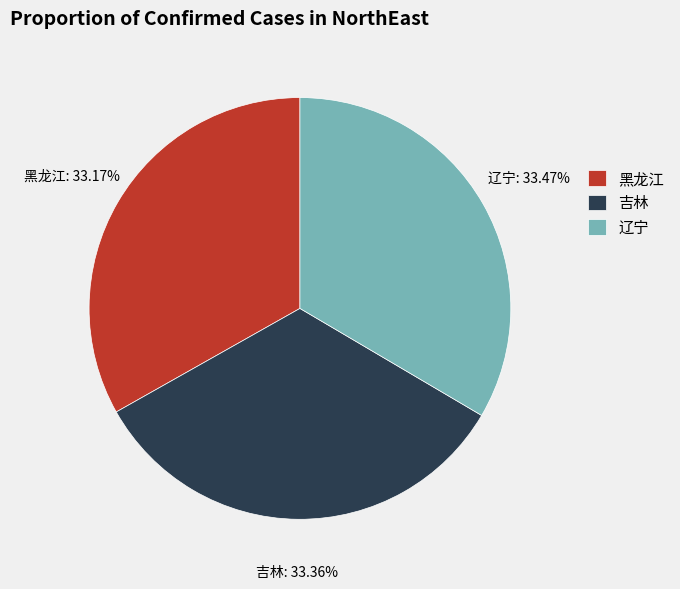

Is there any slice that represents more than half of the pie?

No